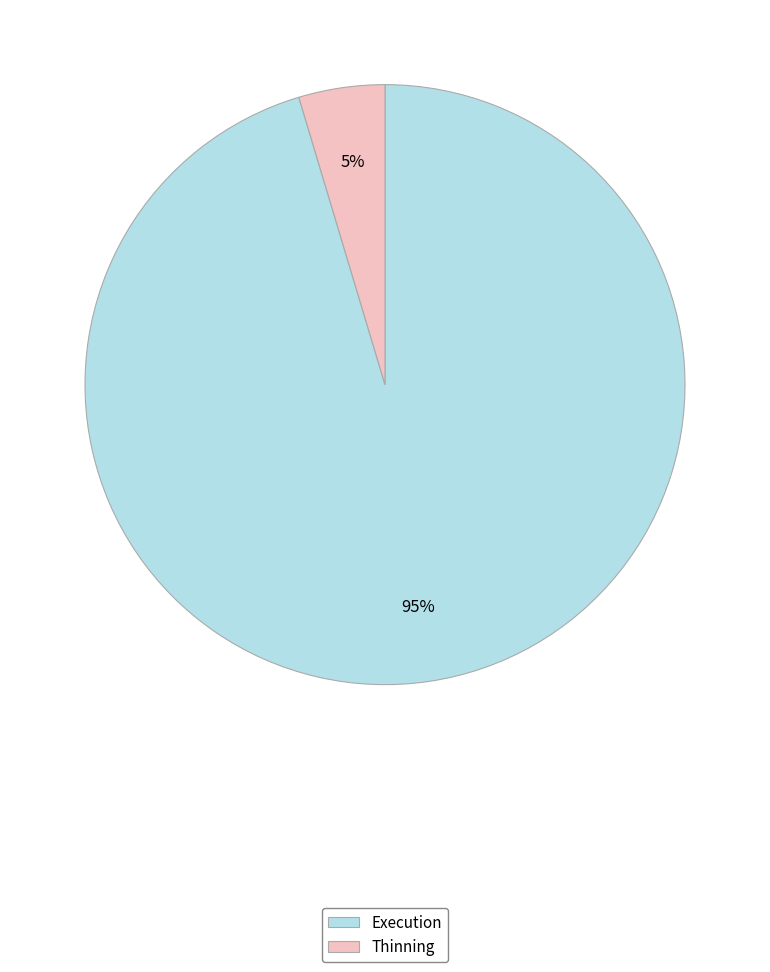

Which category has the biggest portion of the pie?

Execution